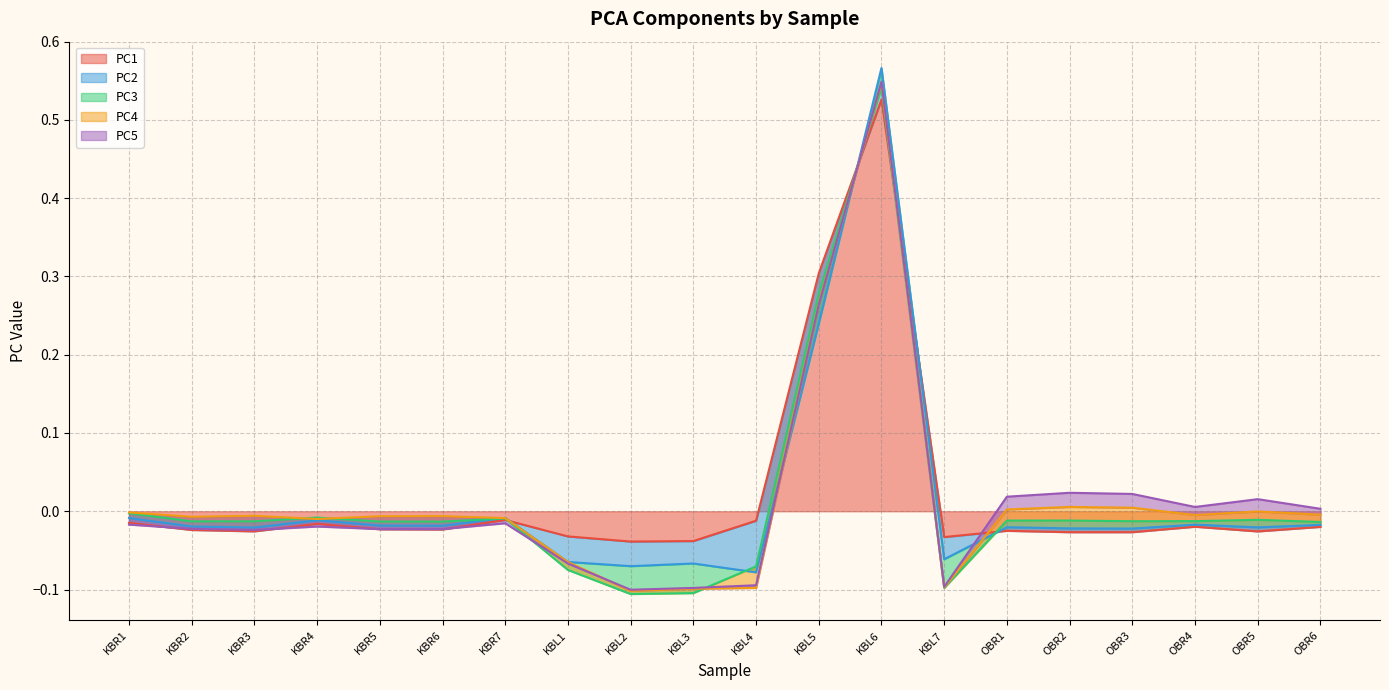

At which label does PC2 reach its peak?

KBL6